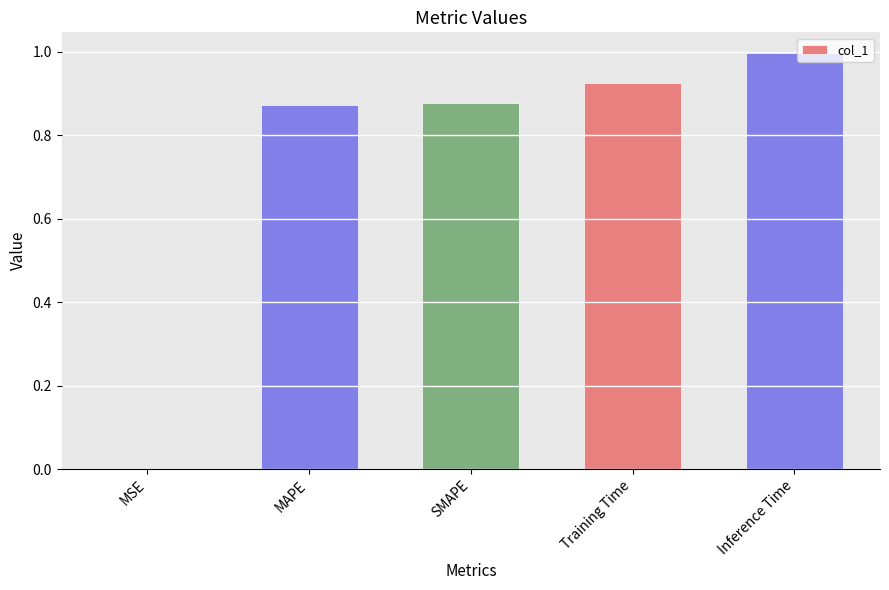

Are the bars grouped side by side (vs. stacked)?

No